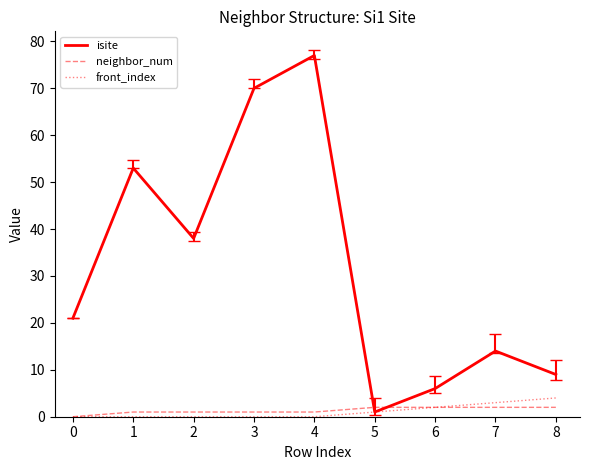

What is the maximum value shown in the chart?

77